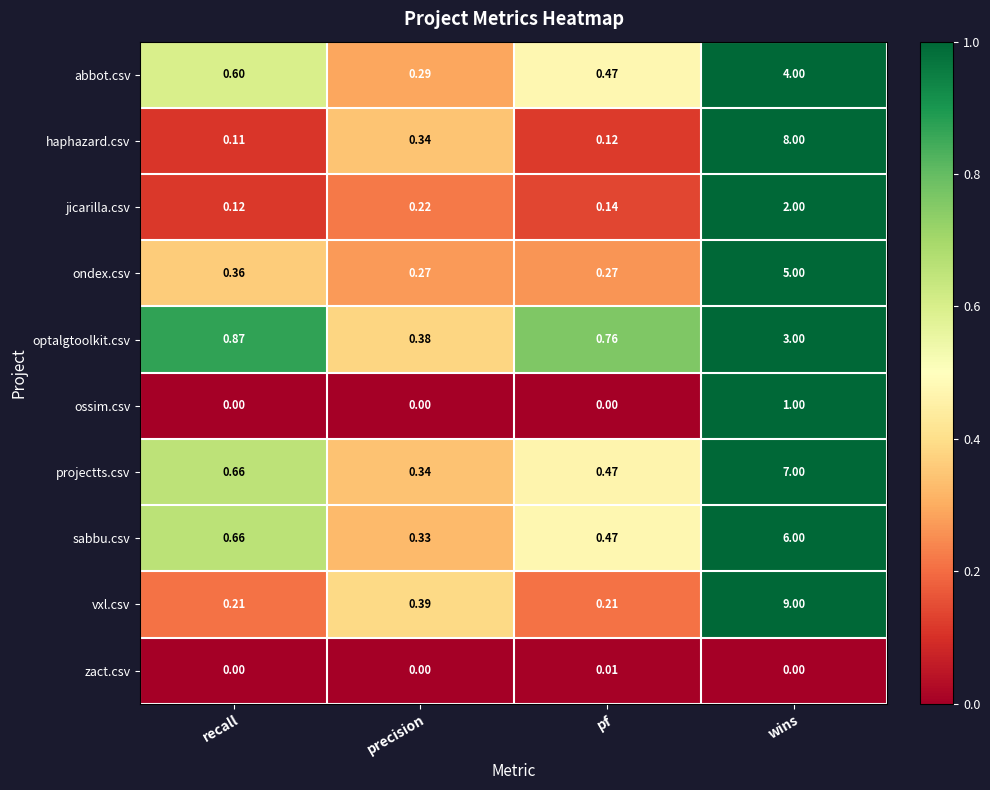

Rank the series by their maximum value, from highest to lowest.

vxl.csv, haphazard.csv, projectts.csv, sabbu.csv, ondex.csv, abbot.csv, optalgtoolkit.csv, jicarilla.csv, ossim.csv, zact.csv